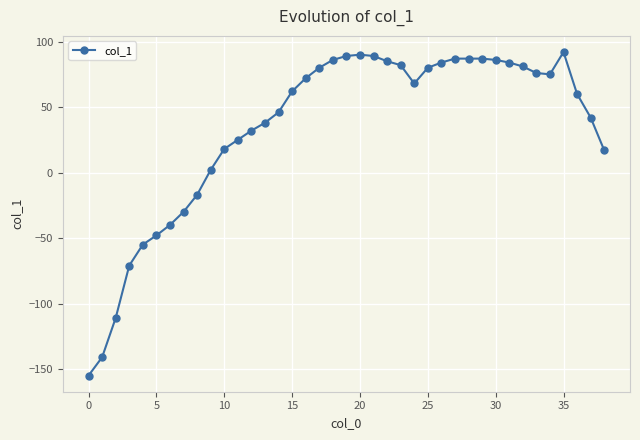

Is this an area chart (filled region under the line)?

No